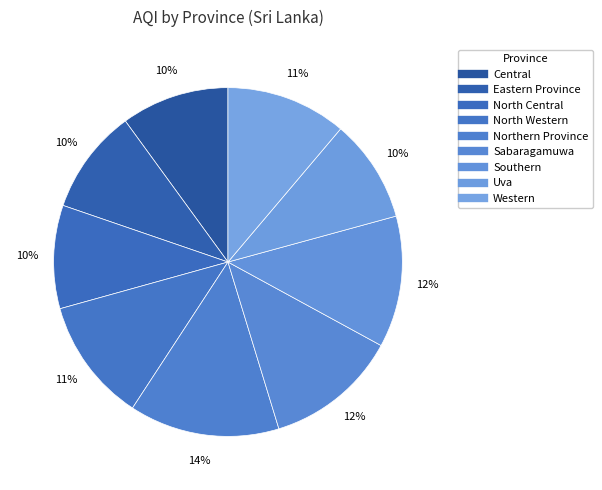

Which category has the smallest portion of the pie?

North Central